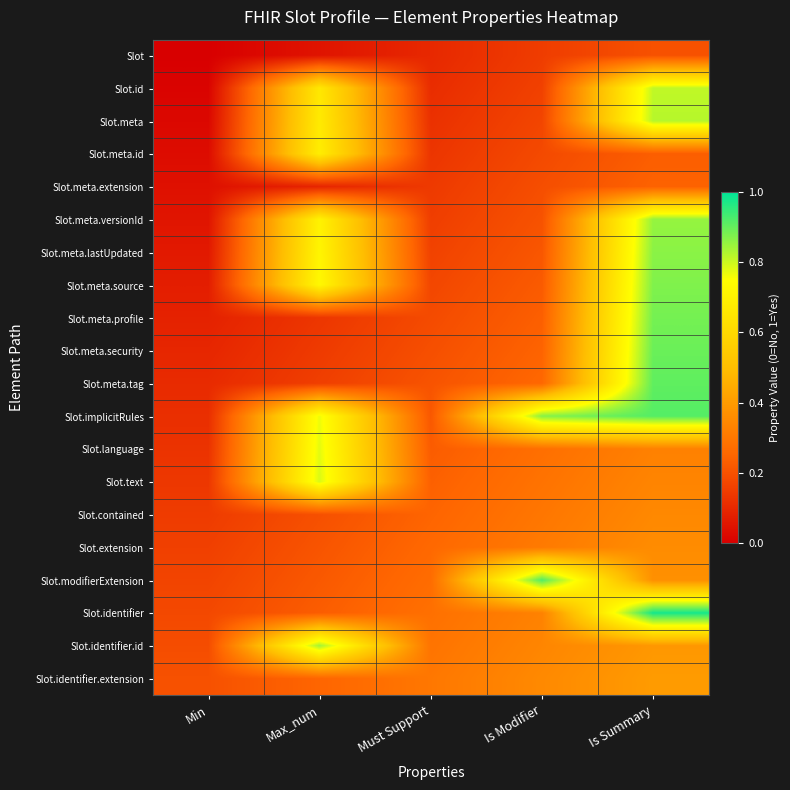

At which category does the chart reach its minimum across all series?

Min